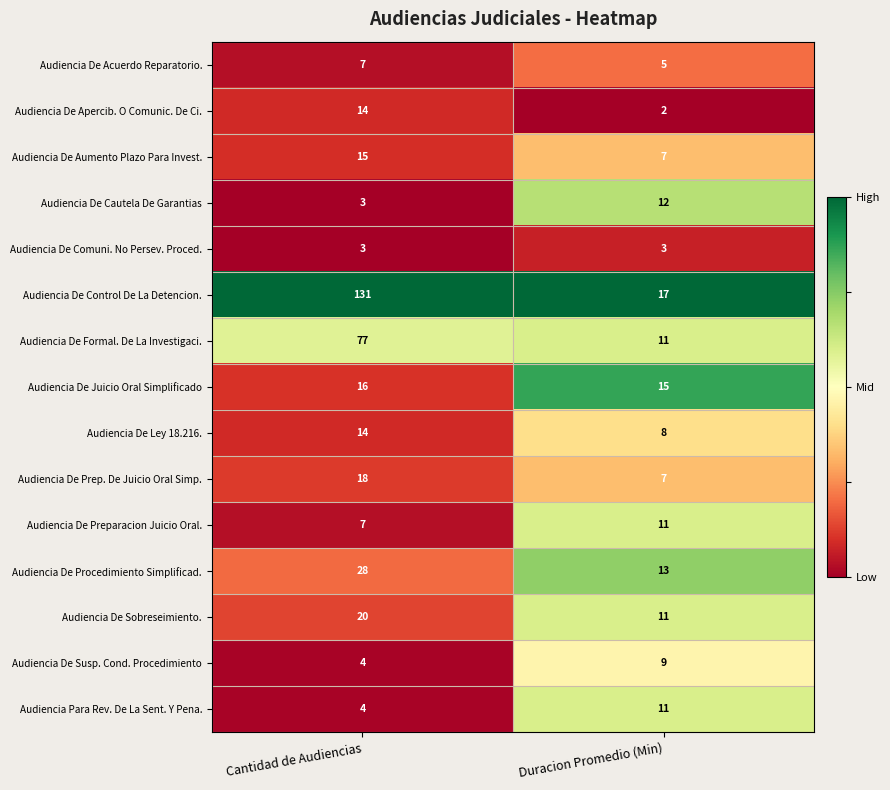

Which category has the lowest value in the Audiencia De Sobreseimiento. series?

Duracion Promedio (Min)